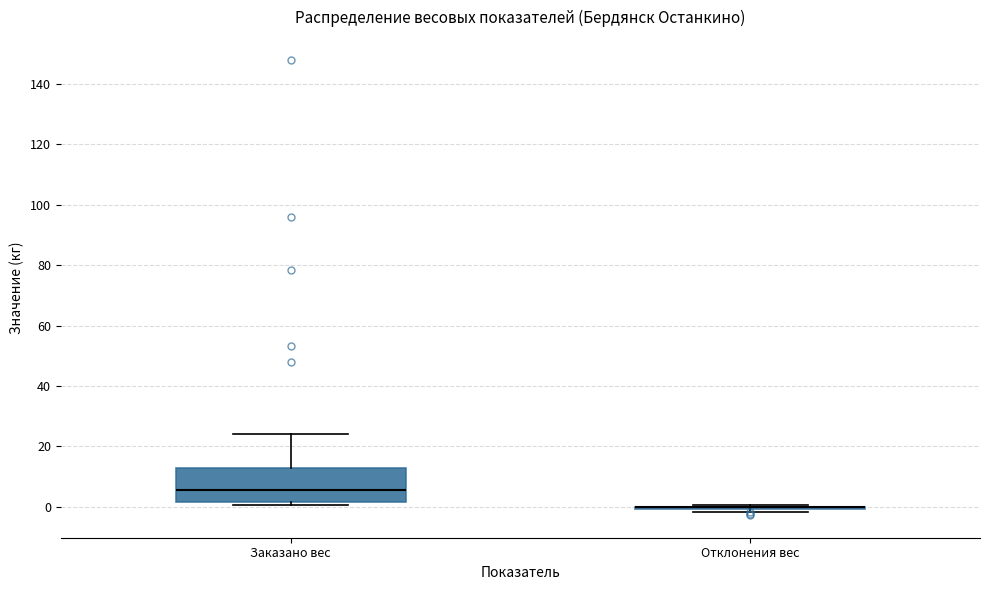

Where is the upper edge of the box for Заказано вес on the y-axis? The values are not printed on the chart, so give them approximately, as read against the axis.

14